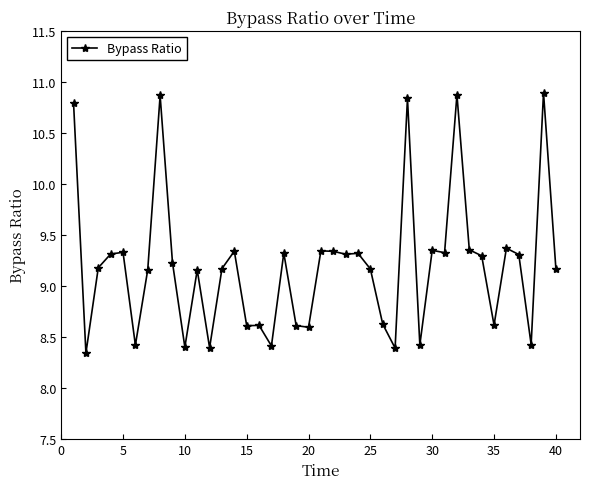

What is the difference between the second highest and minimum values?

2.5